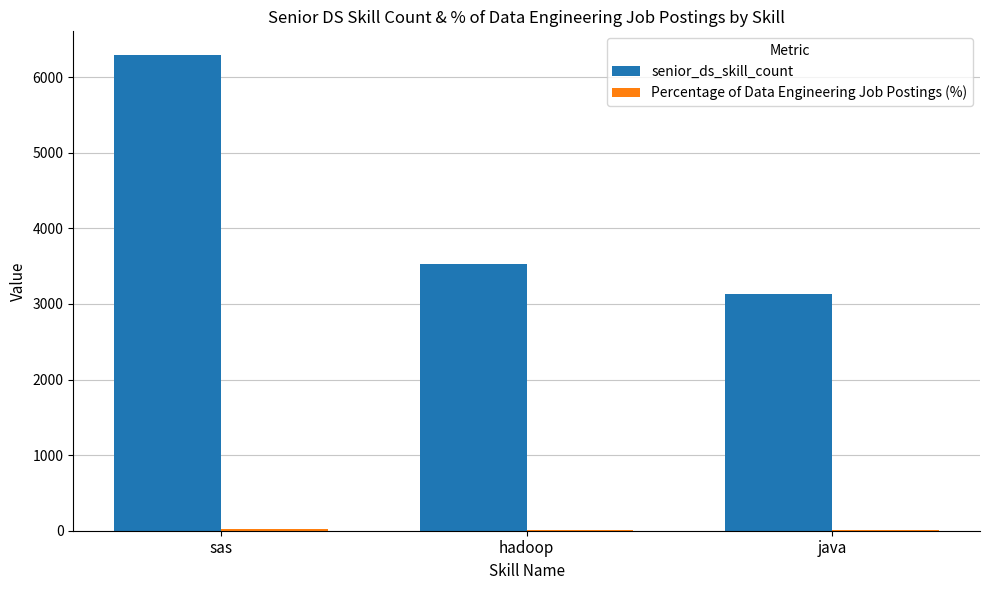

Which series has the largest total across all categories?

senior_ds_skill_count